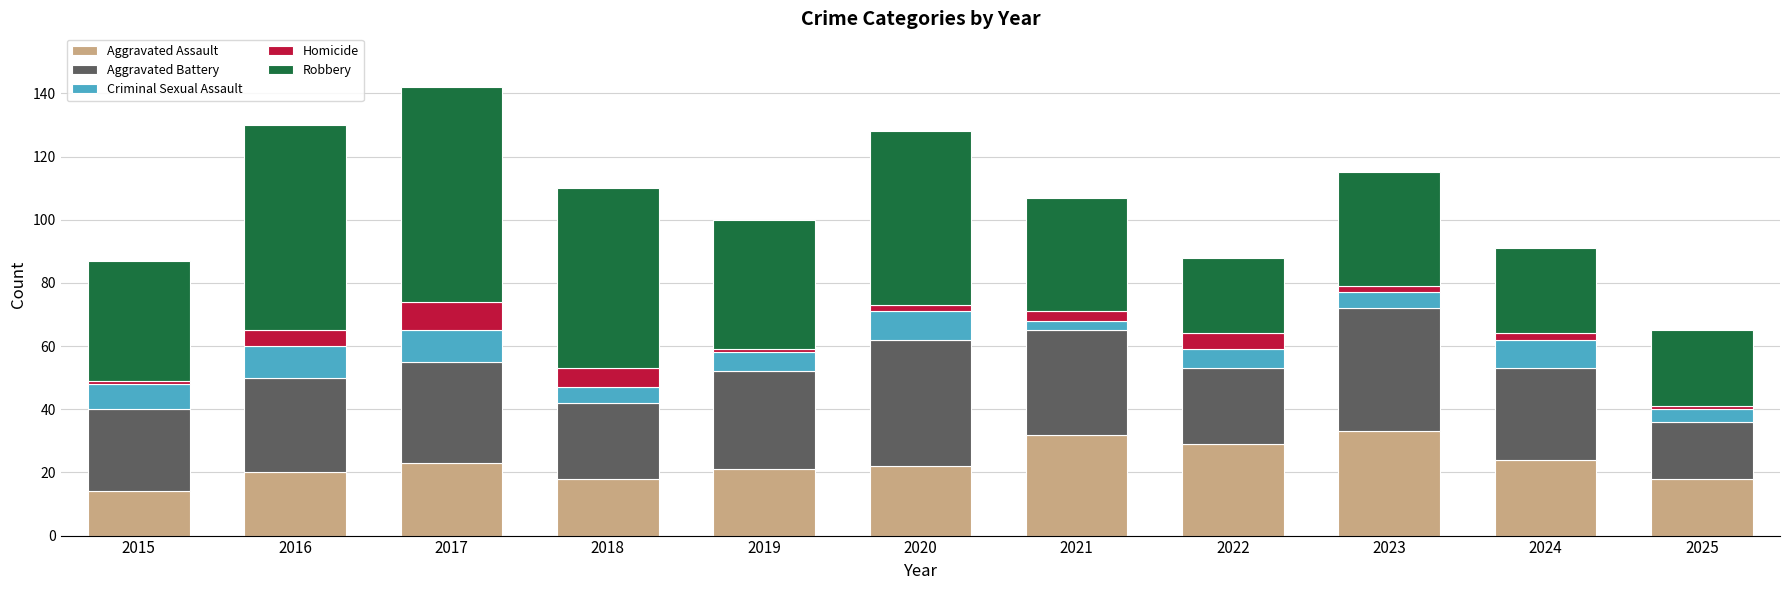

Read the Aggravated Assault value at 2023, to the nearest 5.

35